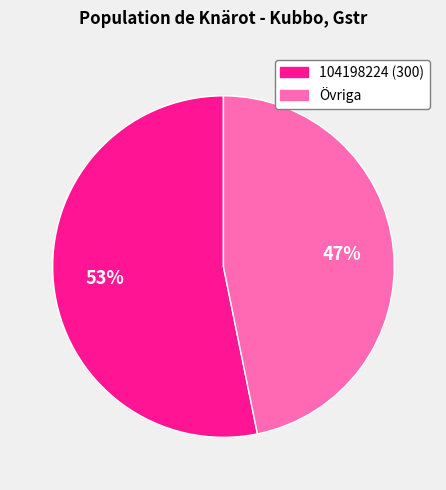

To the nearest percent, what is the difference between the largest and smallest slice percentages?

6%